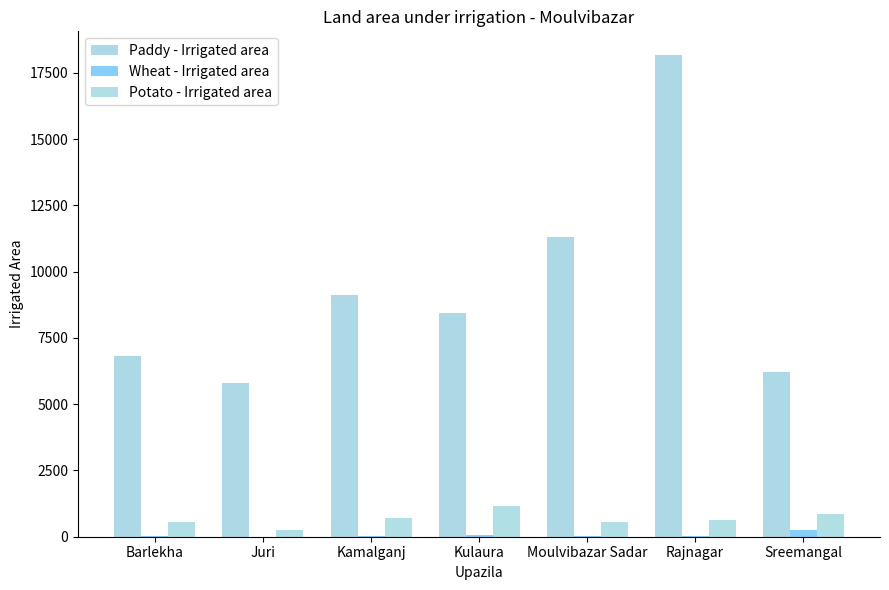

What is the value of the Wheat - Irrigated area bar at the 7th from the left?

263